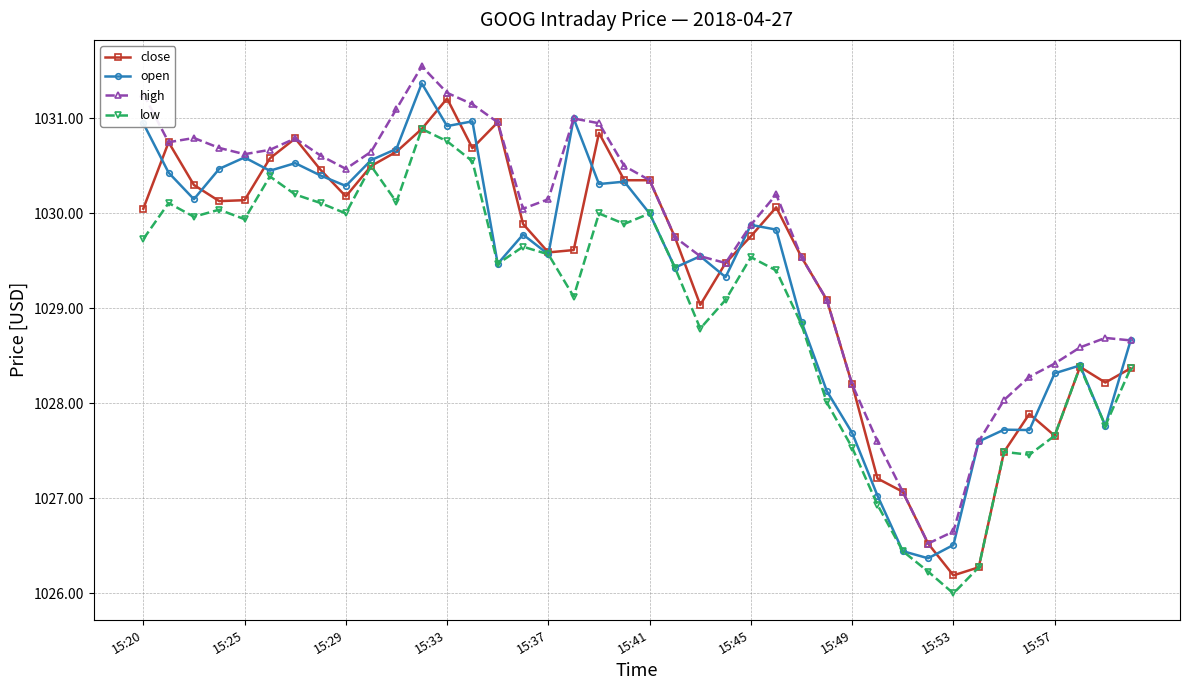

True or false: open has more than 1 points higher than both neighbors.

True